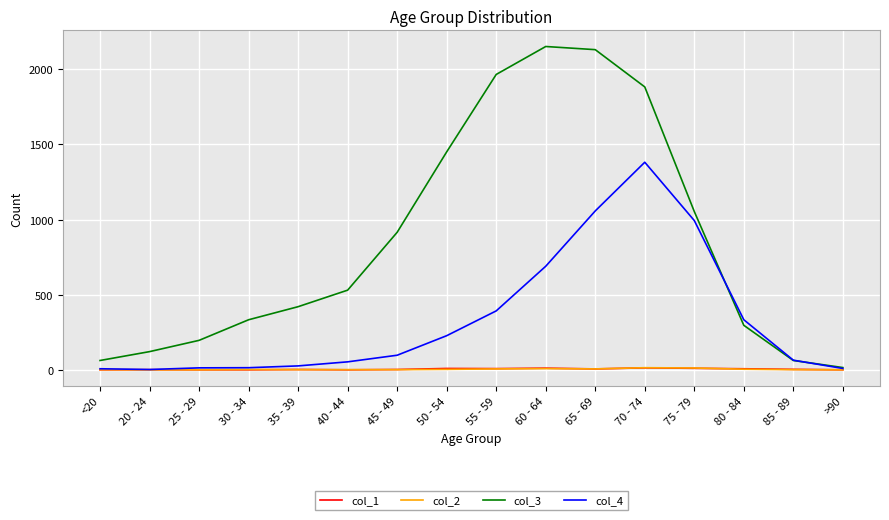

The value of col_1 at 40 - 44 is 0. True or false?

True